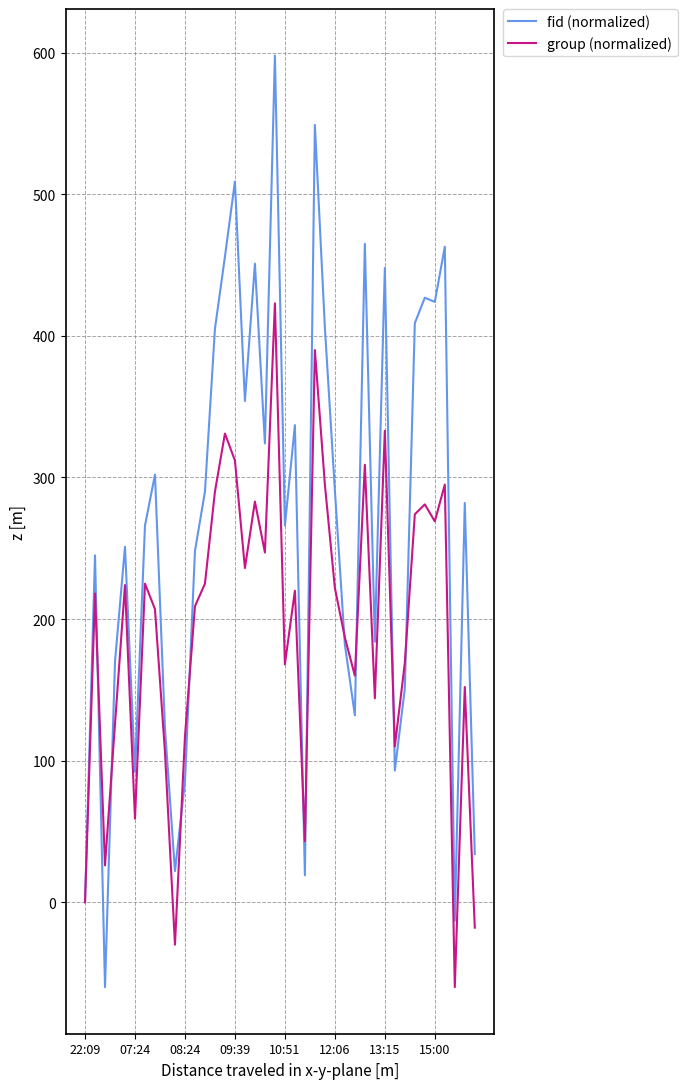

Rank the series by their maximum value, from highest to lowest.

fid (normalized), group (normalized)